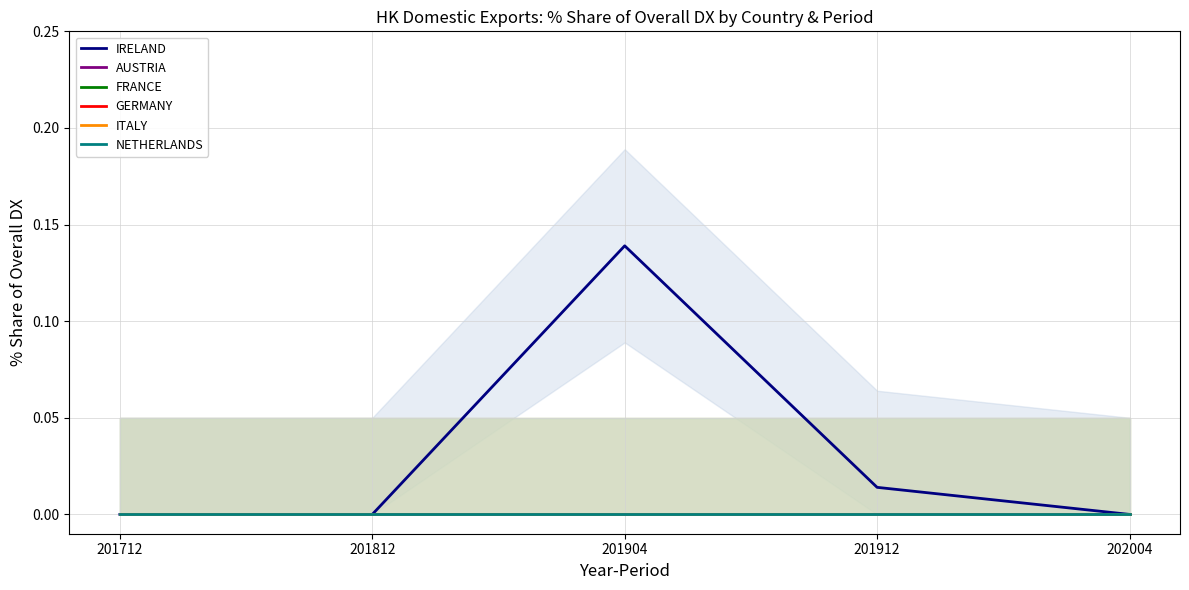

True or false: AUSTRIA and ITALY intersect in this chart.

False